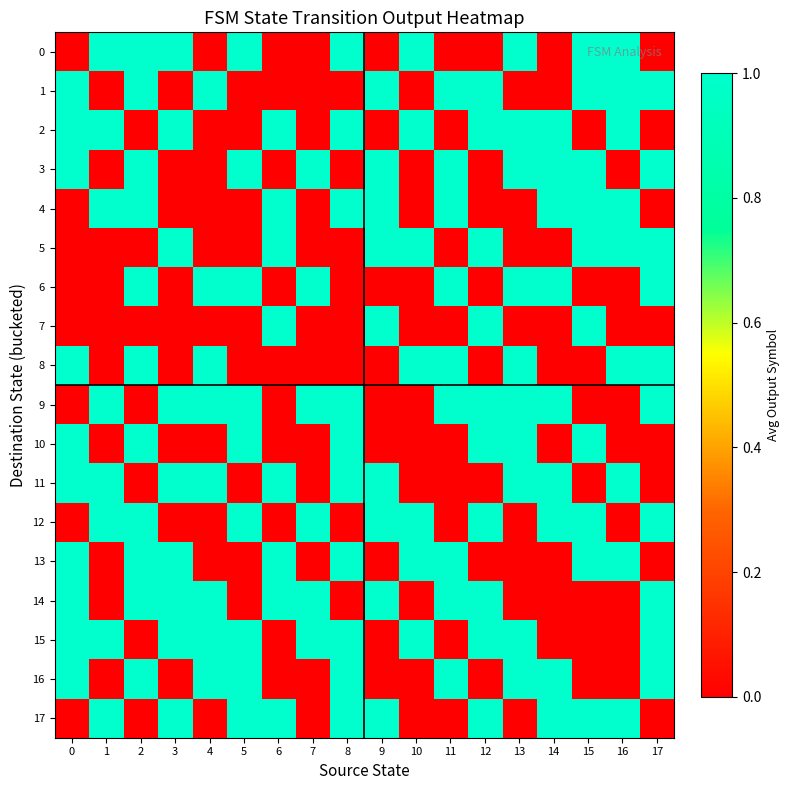

Between 2 and 0, which is larger?

2